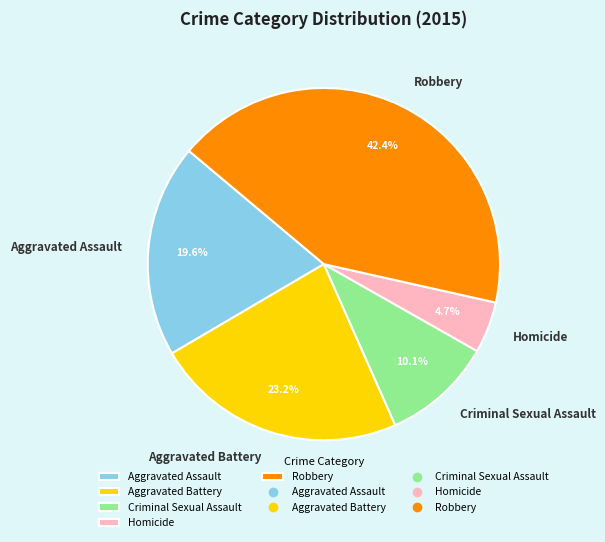

Between Homicide and Aggravated Assault, which is larger?

Aggravated Assault